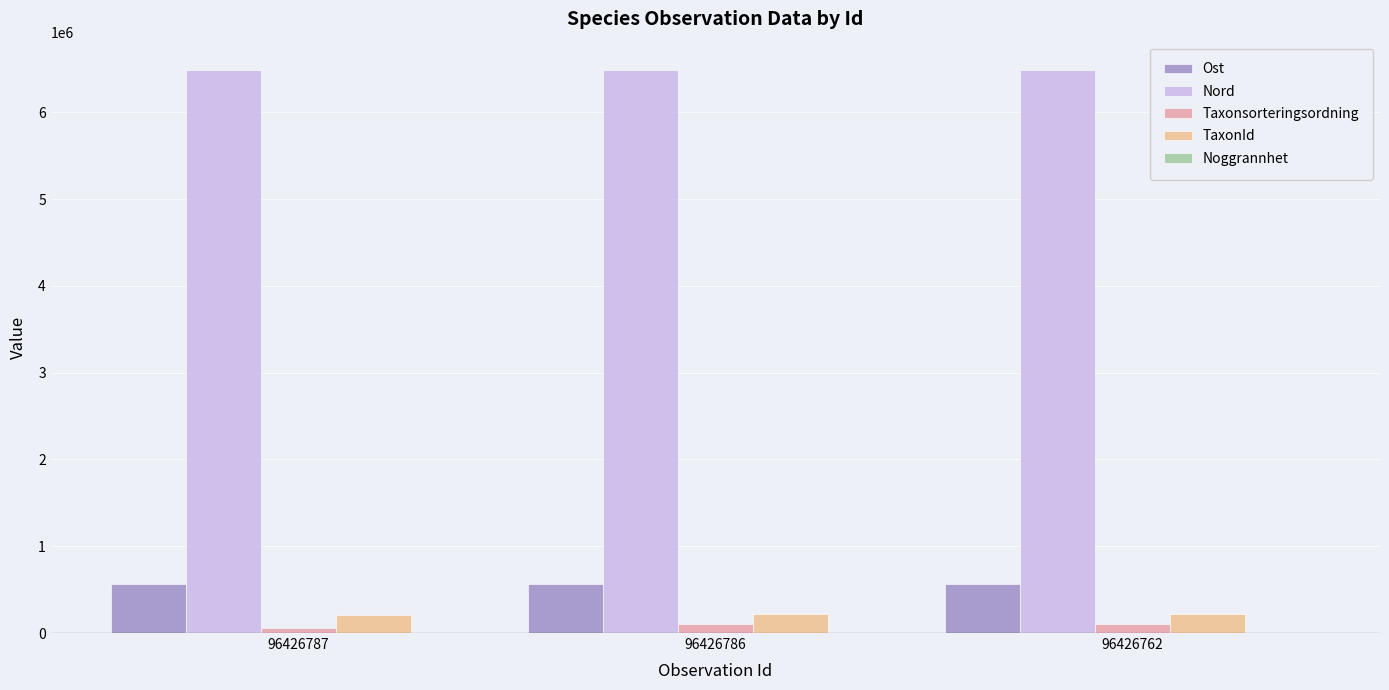

Is it true that Nord equals 1369449.4 at 96426786?

False